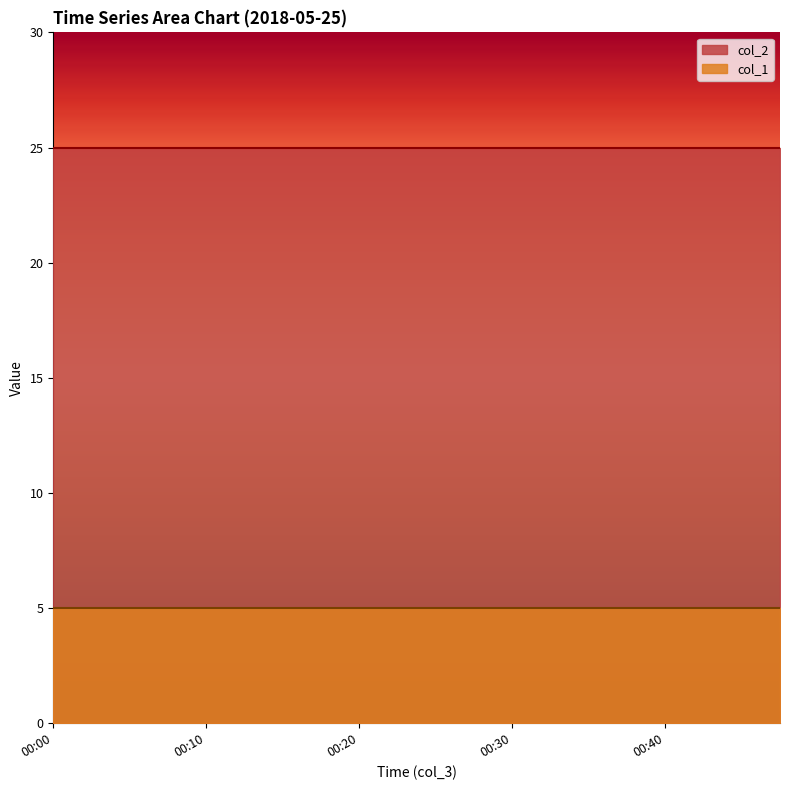

Rank the series by their maximum value, from lowest to highest.

col_1, col_2